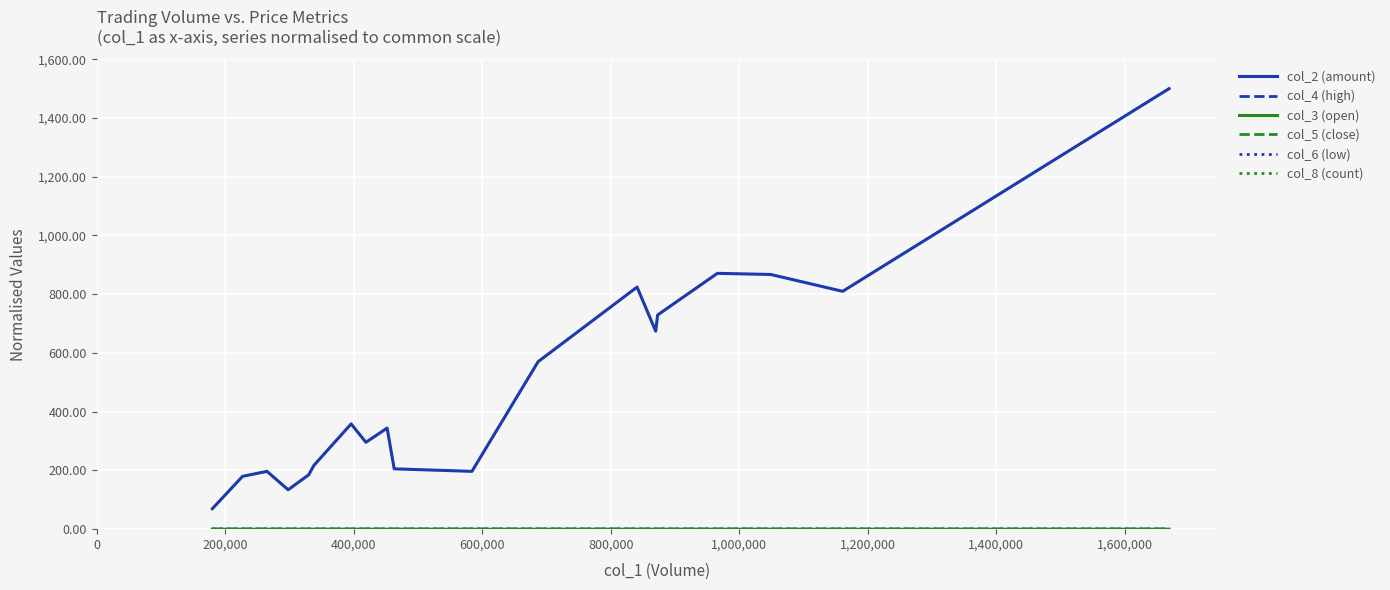

What is the maximum value shown in the chart?

1500.0